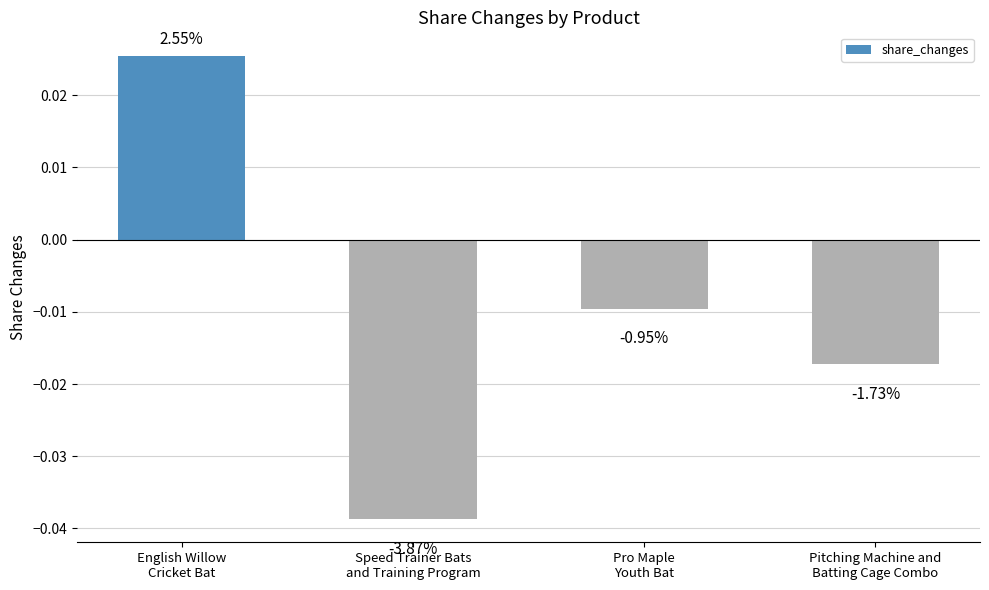

Rank the categories by value from lowest to highest.

Speed Trainer Bats
and Training Program, Pitching Machine and
Batting Cage Combo, Pro Maple
Youth Bat, English Willow
Cricket Bat